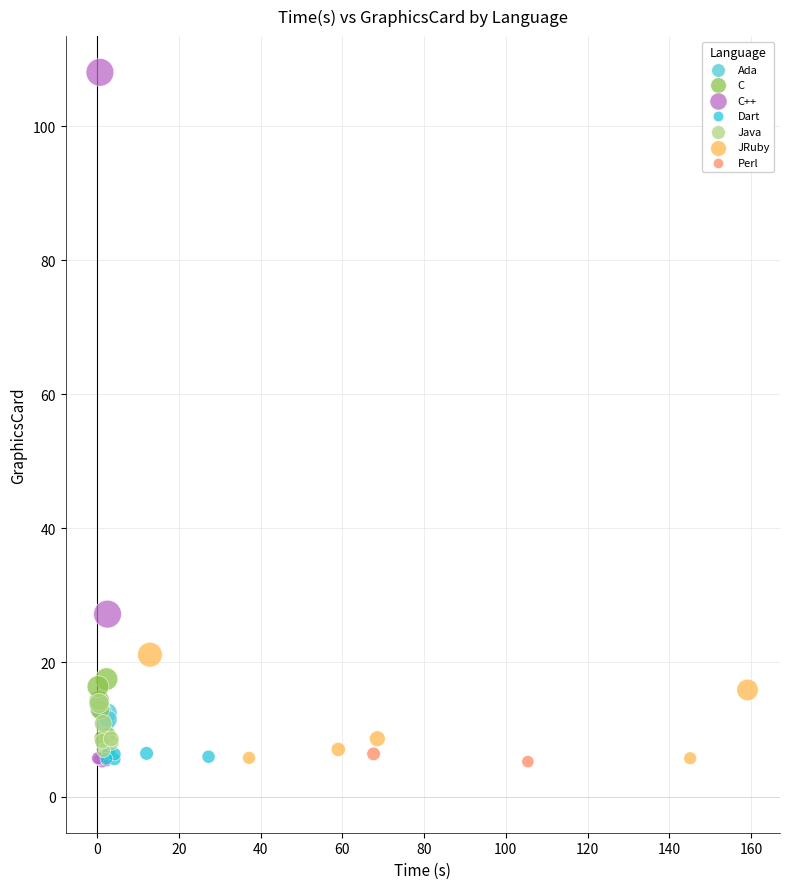

What are all the series names shown in the legend?

Ada, C, C++, Dart, Java, JRuby, Perl